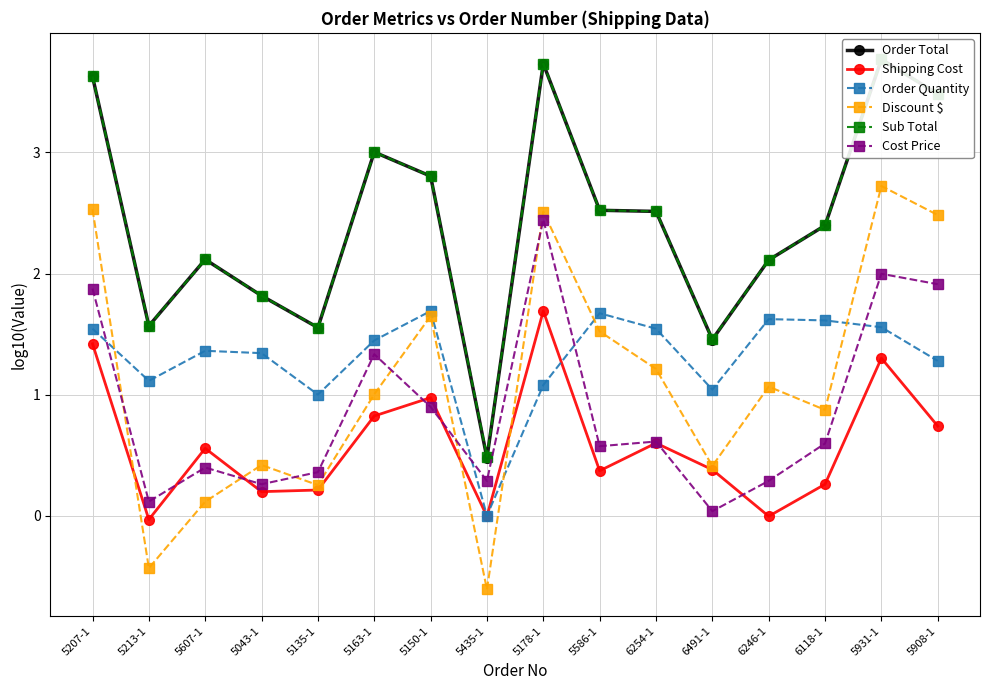

What are all the series names shown in the legend?

Order Total, Shipping Cost, Order Quantity, Discount $, Sub Total, Cost Price